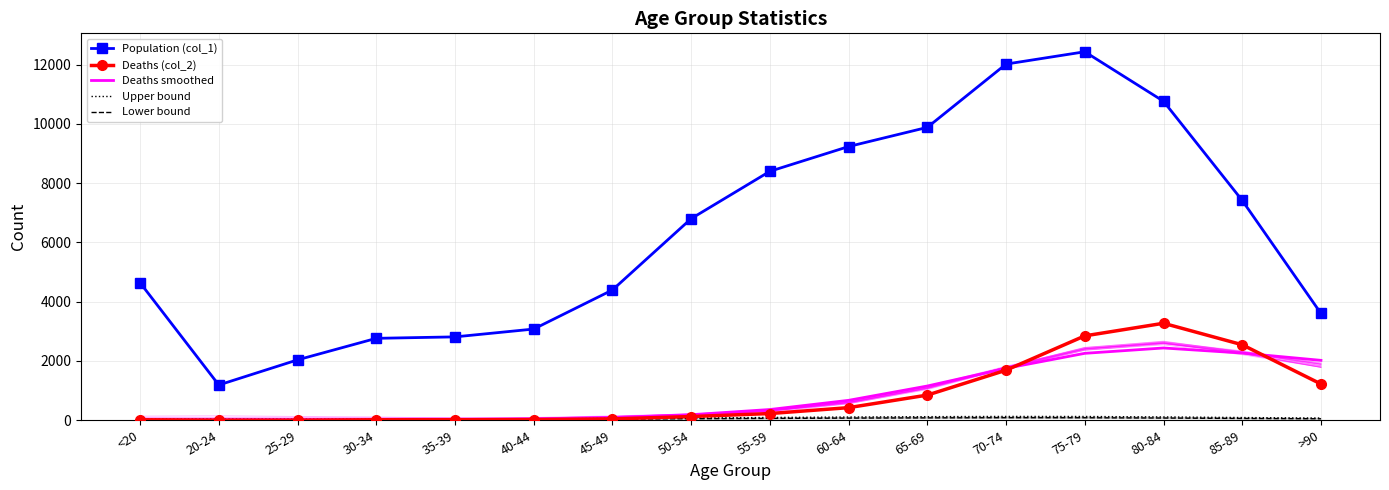

Which series has the widest spread of values?

Population (col_1)